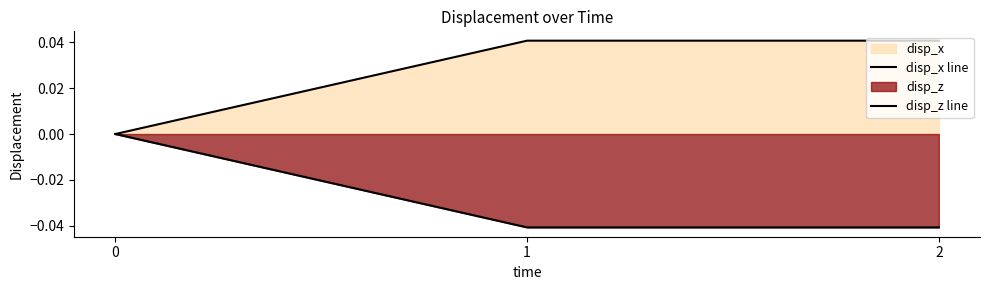

At how many categories does at least one series exceed 0?

2